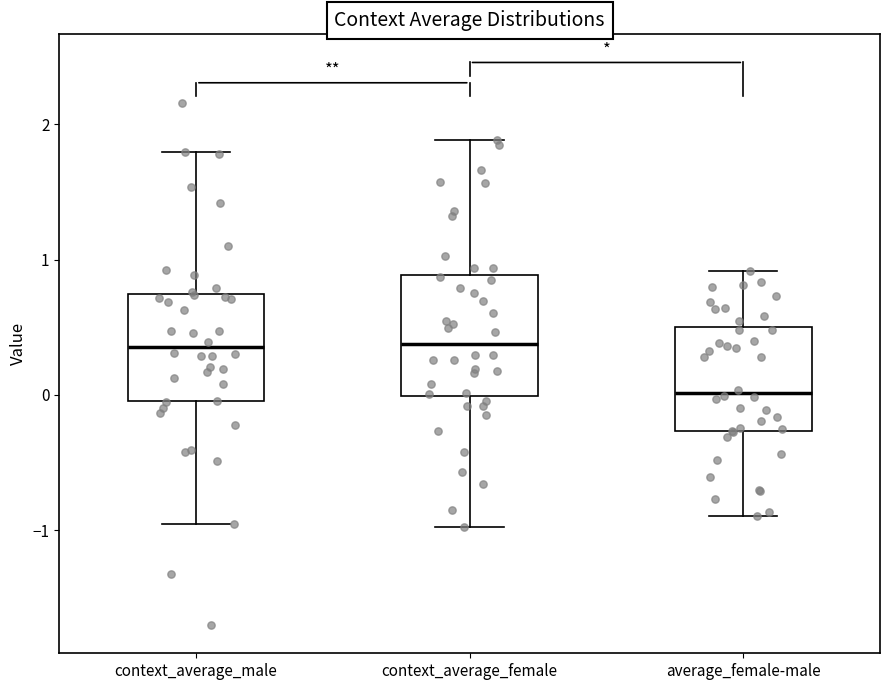

Where does the median line of the box for context_average_male sit on the y-axis? The values are not printed on the chart, so give them approximately, as read against the axis.

0.4